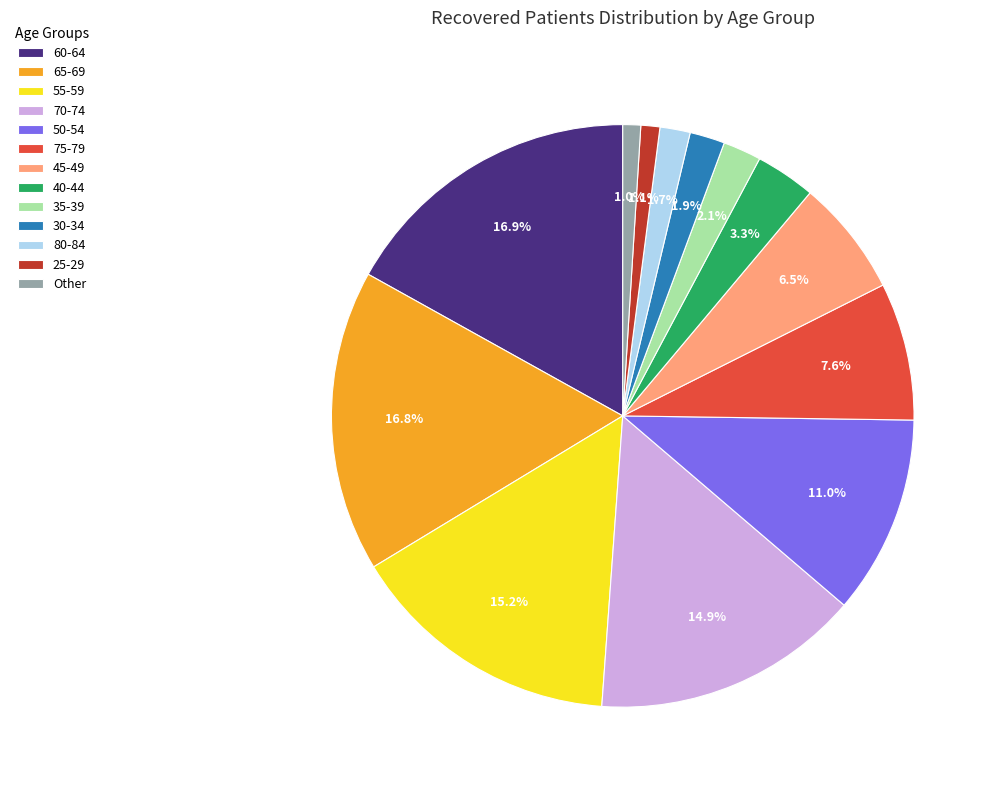

Combined, what portion of the pie is 40-44 and 70-74?

18.2%